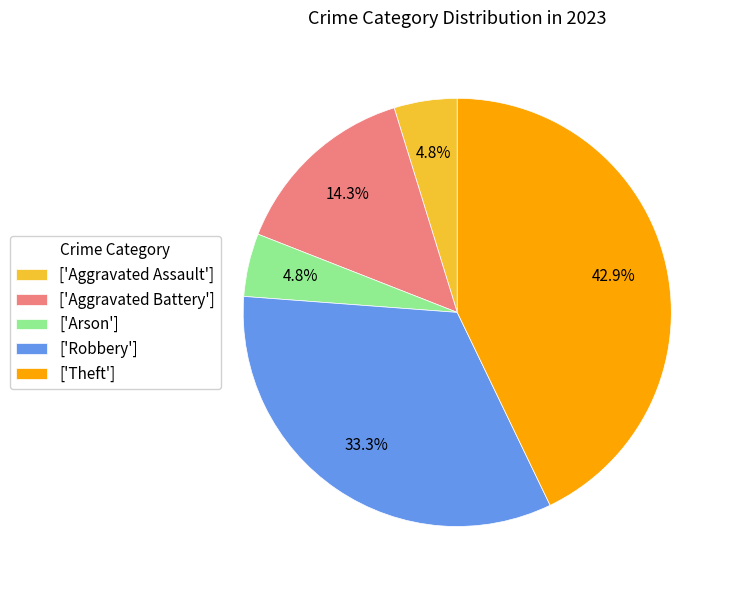

Which category has the biggest portion of the pie?

['Theft']